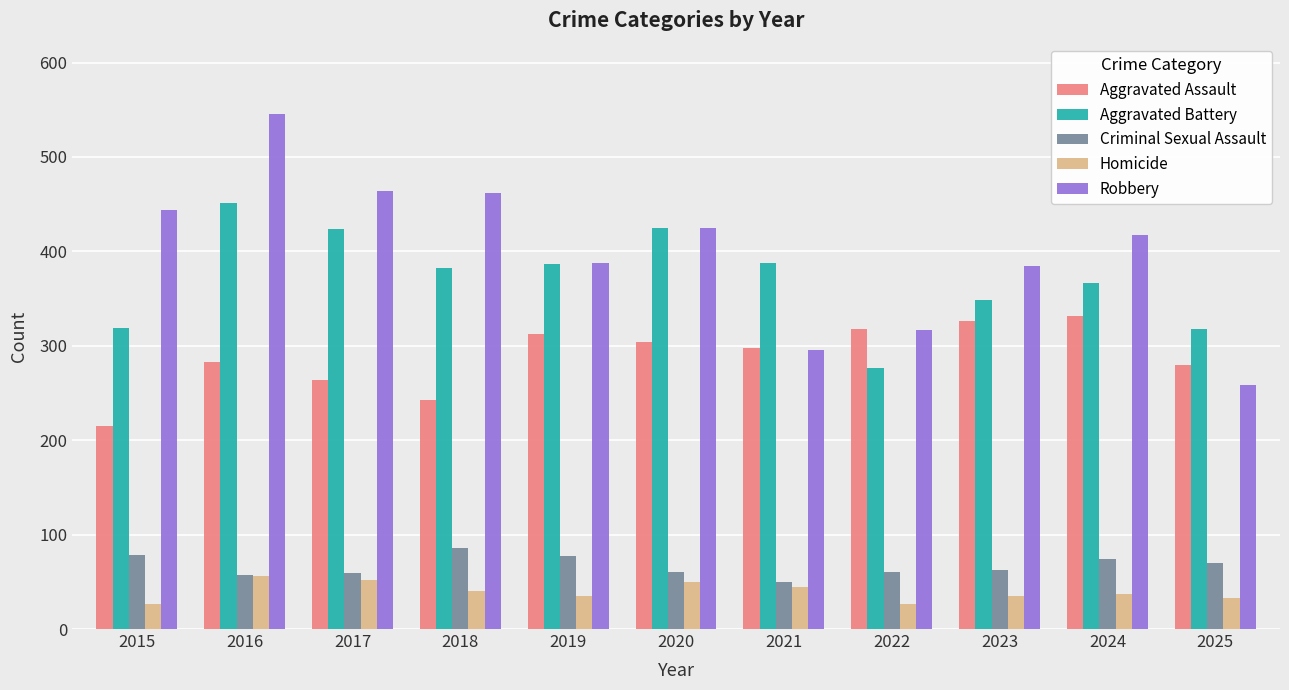

Which series has the widest spread of values?

Robbery